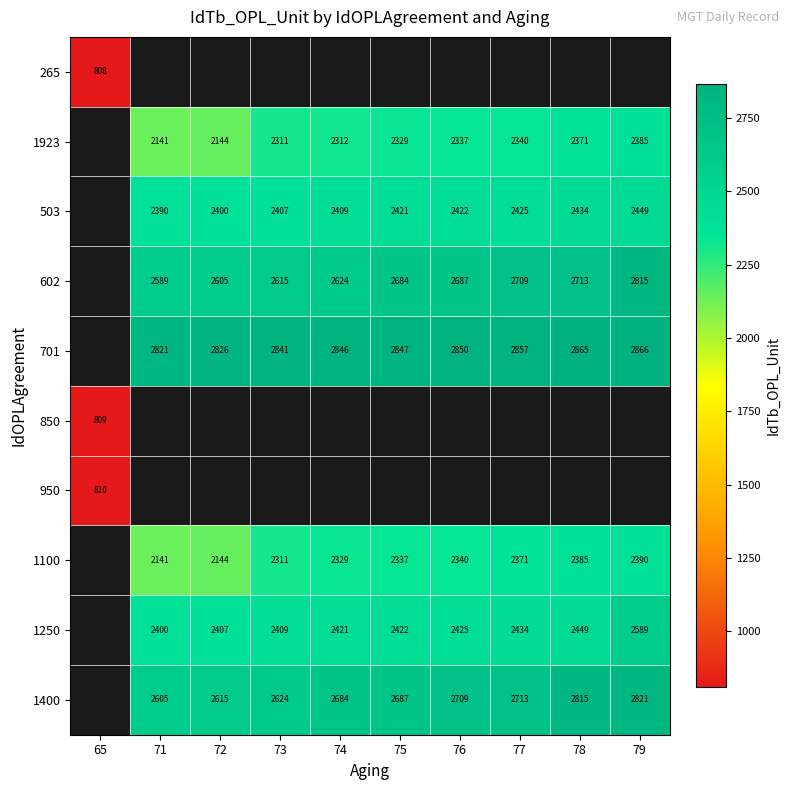

What is the difference between the 1100 values at 74 and 72?

185